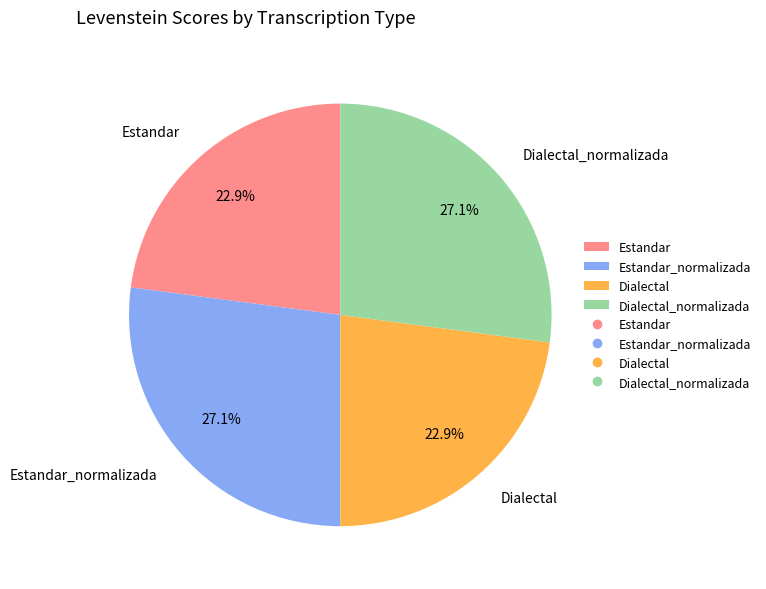

Approximately how many times larger is the value at Estandar_normalizada compared to Dialectal?

1.2